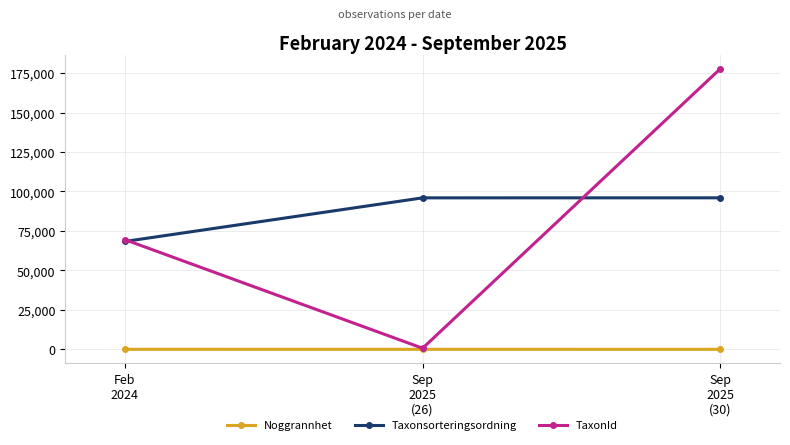

What is the value of the TaxonId point at the 3rd from the left?

177816.3